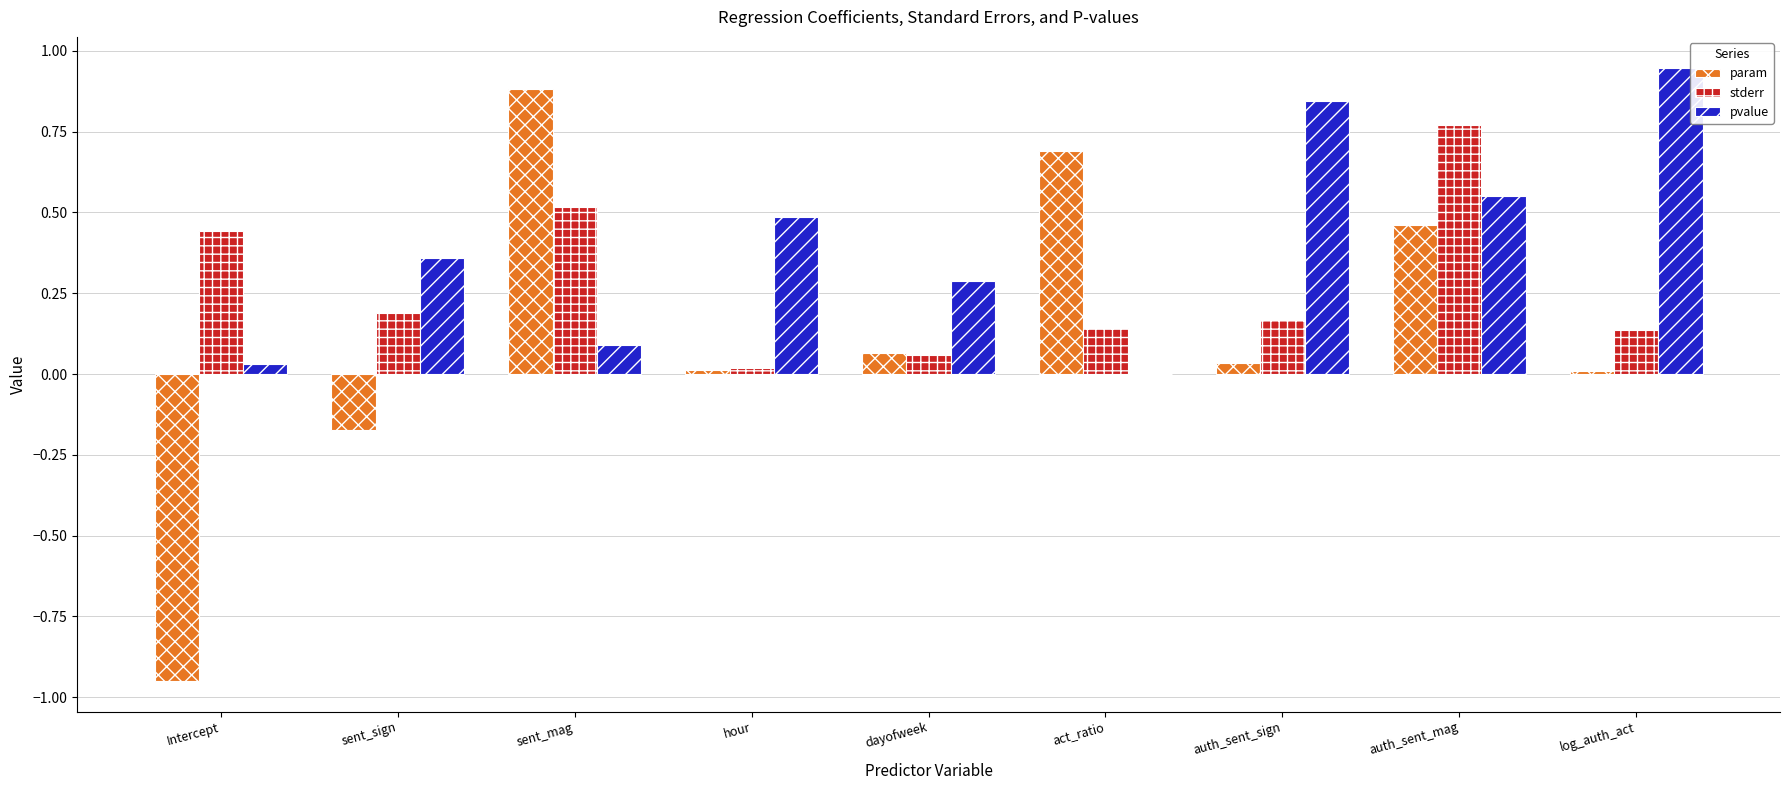

What is the difference between the pvalue values at auth_sent_sign and auth_sent_mag?

0.3